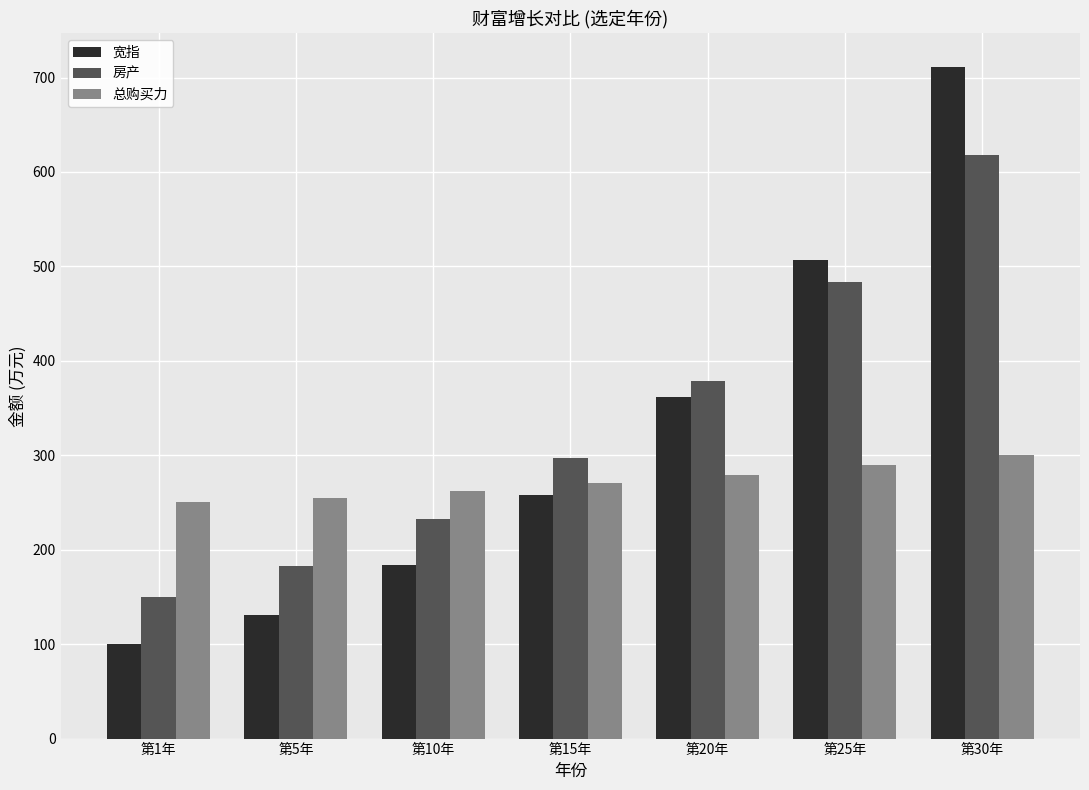

What position from the left is 第25年?

6